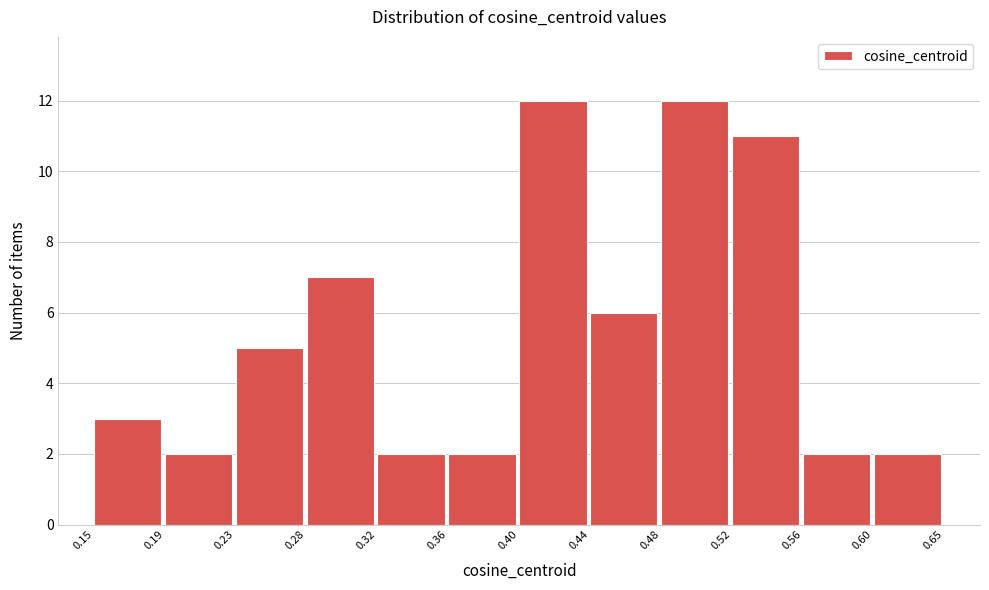

How tall is the bar that spans 0.56 to 0.60 on the x-axis? The values are not printed on the chart, so give them approximately, as read against the axis.

2